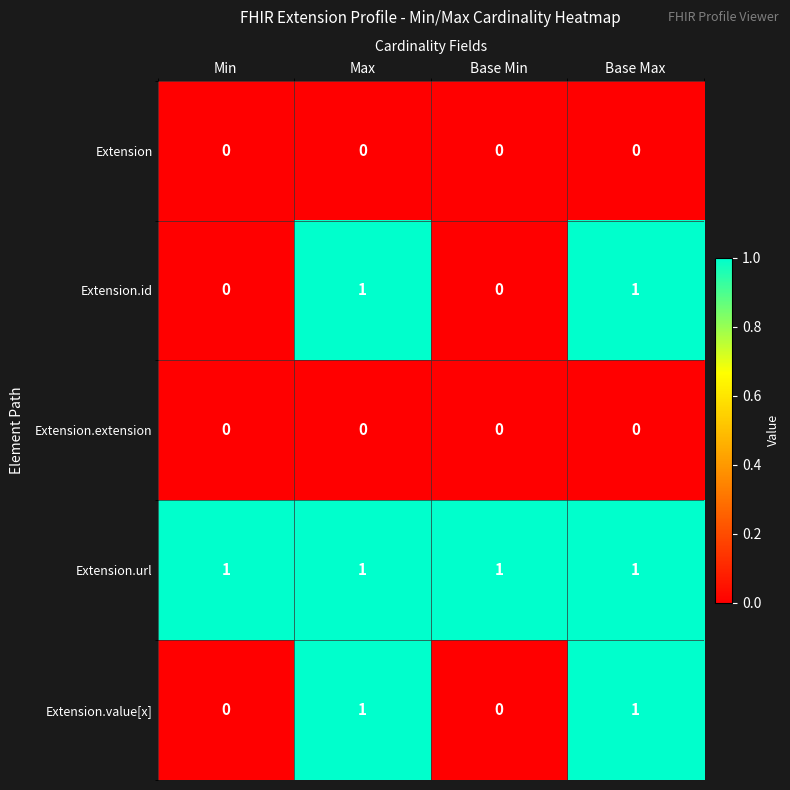

Which series has the largest total across all categories?

Extension.url